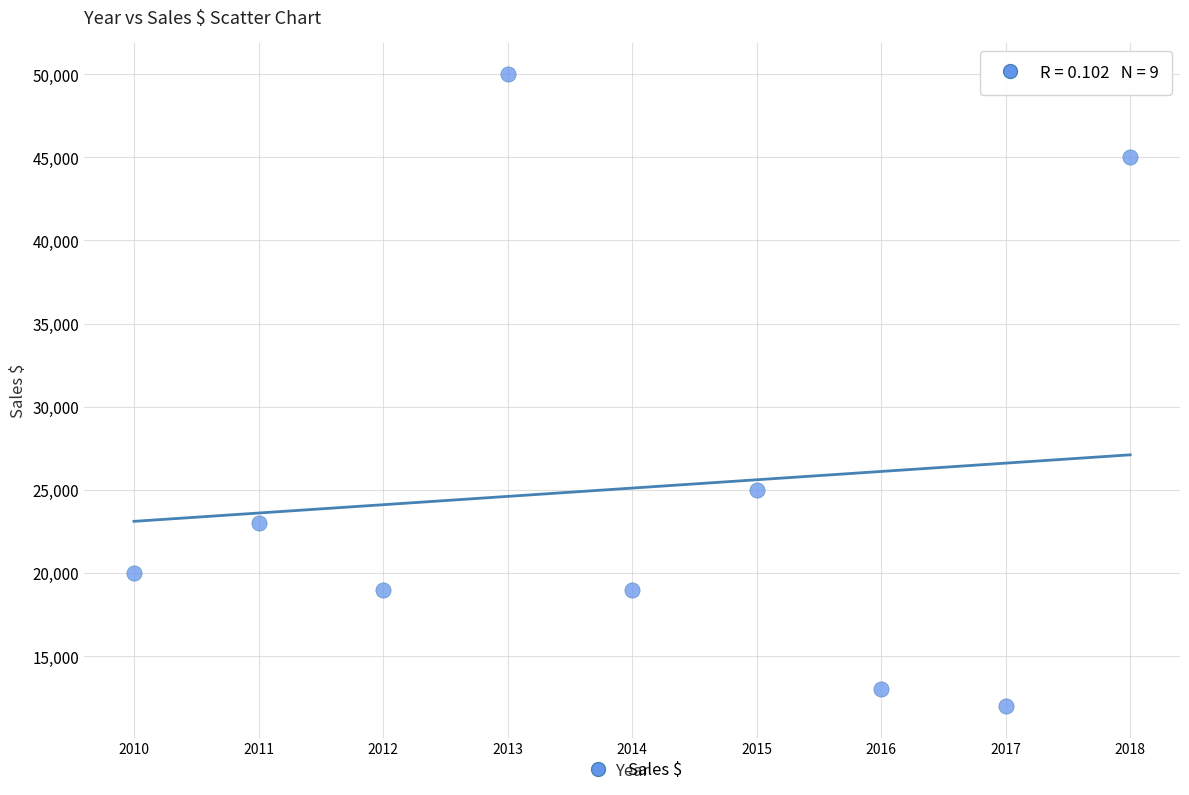

What is the average X value?

2014